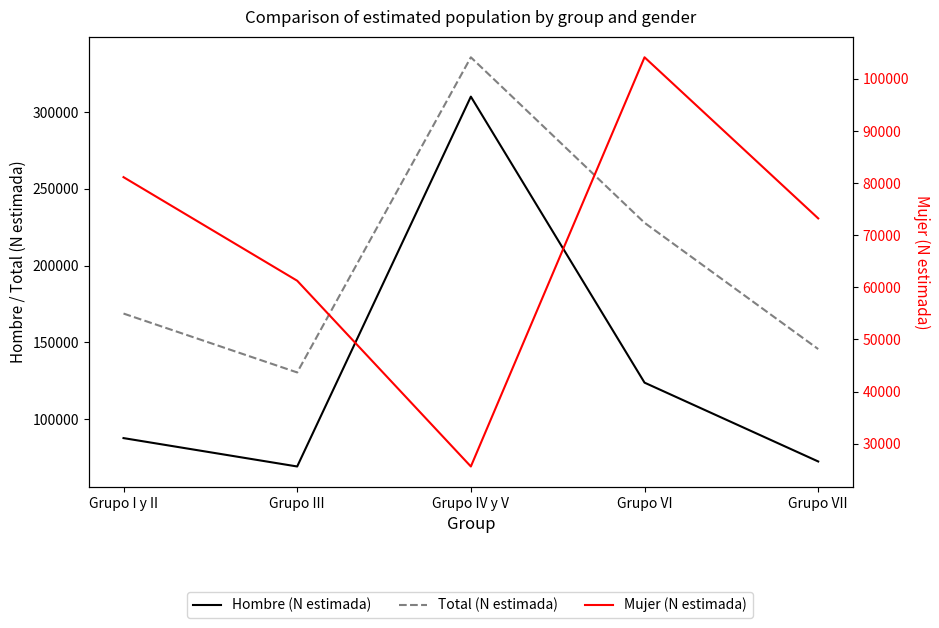

What is the total value across all series at Grupo VI?

455782